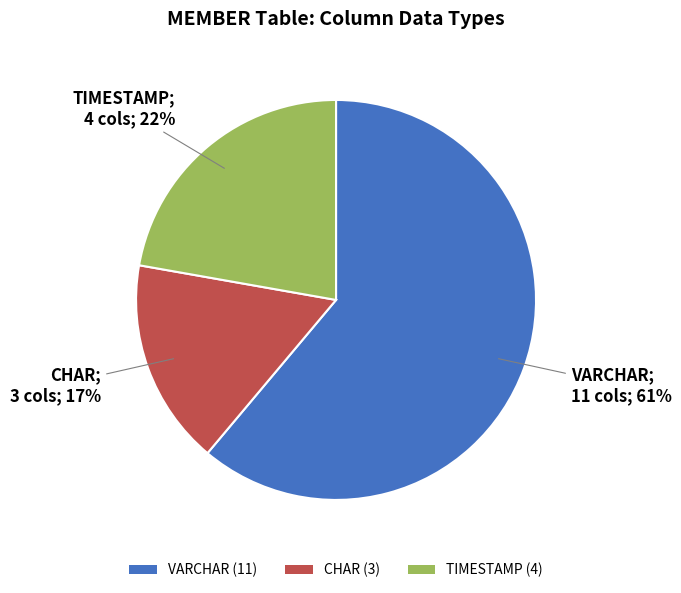

Combined, do TIMESTAMP and VARCHAR account for over 50%?

Yes